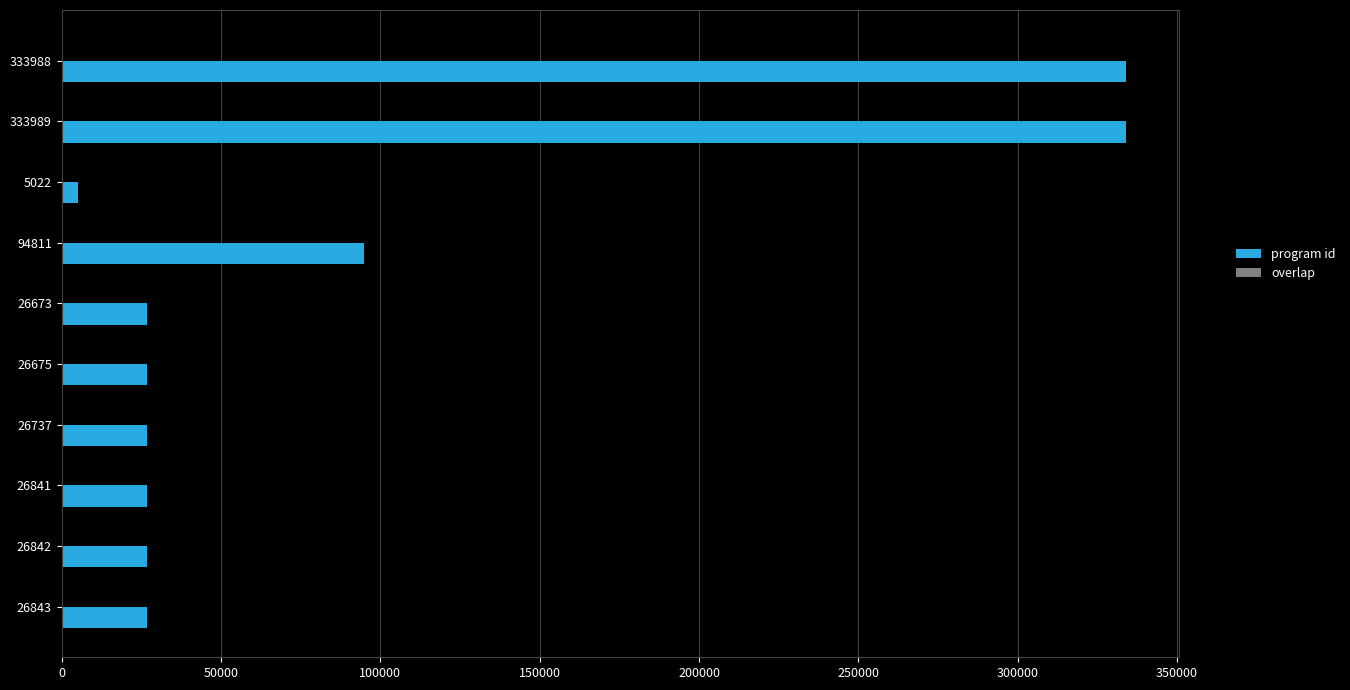

The value of program id at 26843 is 26843. True or false?

True